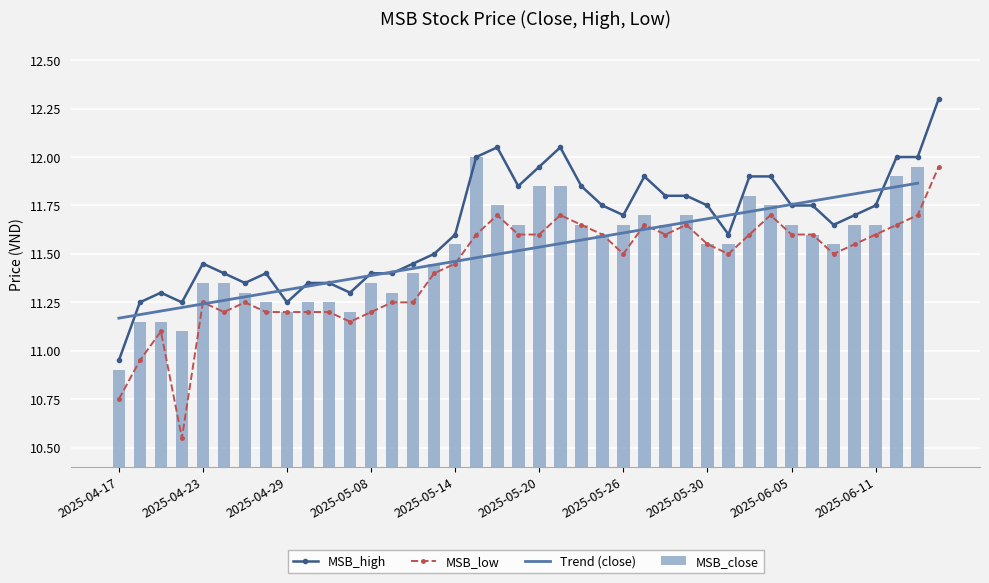

Where is MSB_low nearest to the value 11?

2025-04-18